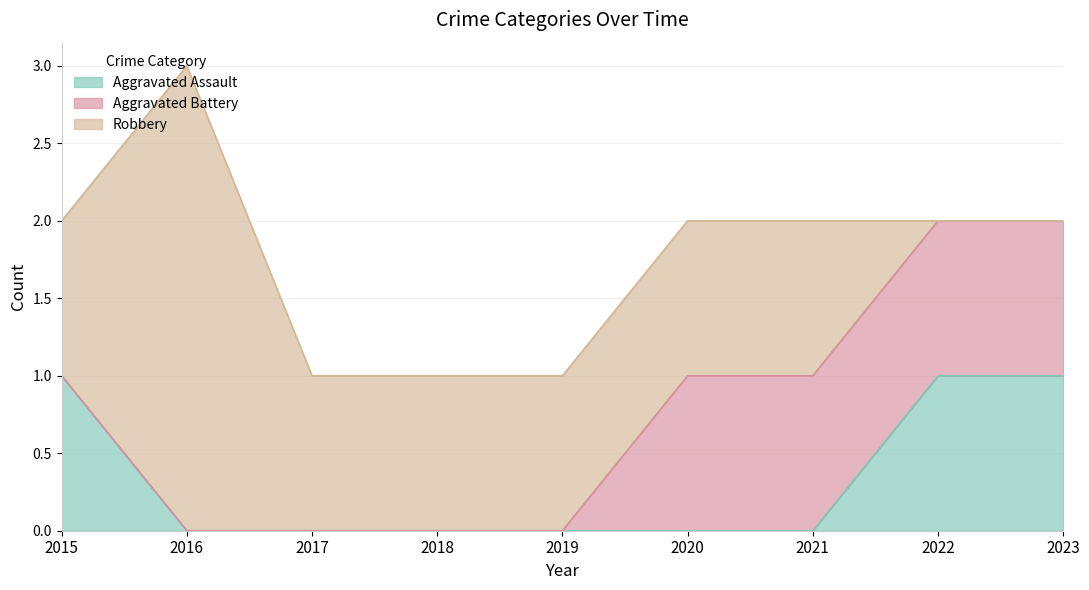

Reading left to right, transcribe all the data shown in this chart.

Aggravated Assault: 1	0	0	0	0	0	0	1	1
Aggravated Battery: 0	0	0	0	0	1	1	1	1
Robbery: 1	3	1	1	1	1	1	0	0